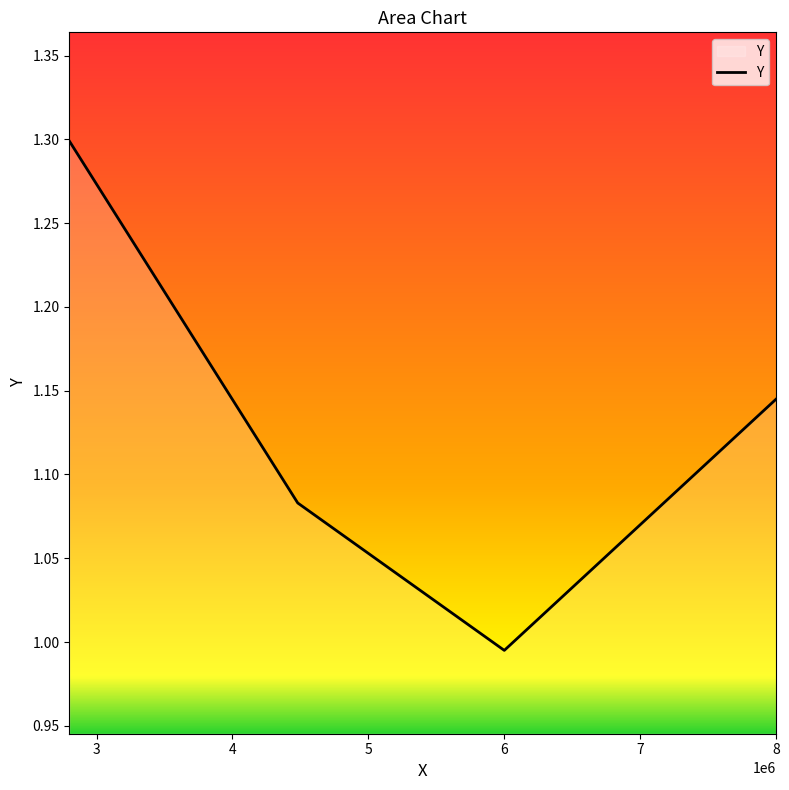

How many interior local valleys (lower than both neighbors) does the data have?

1